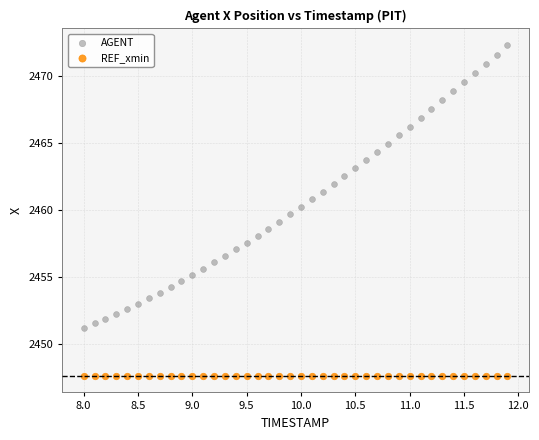

Which series reaches the minimum Y coordinate?

REF_xmin